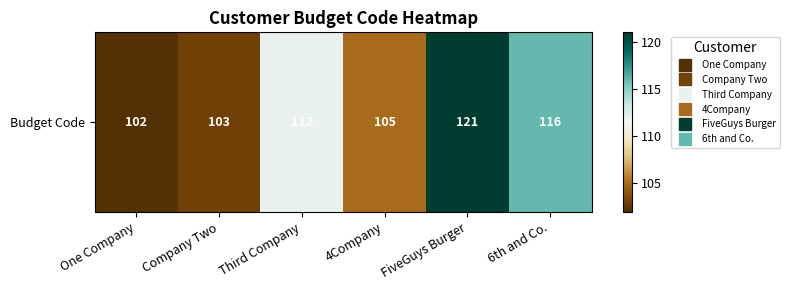

Approximately how many times larger is the value at Third Company compared to FiveGuys Burger?

0.9